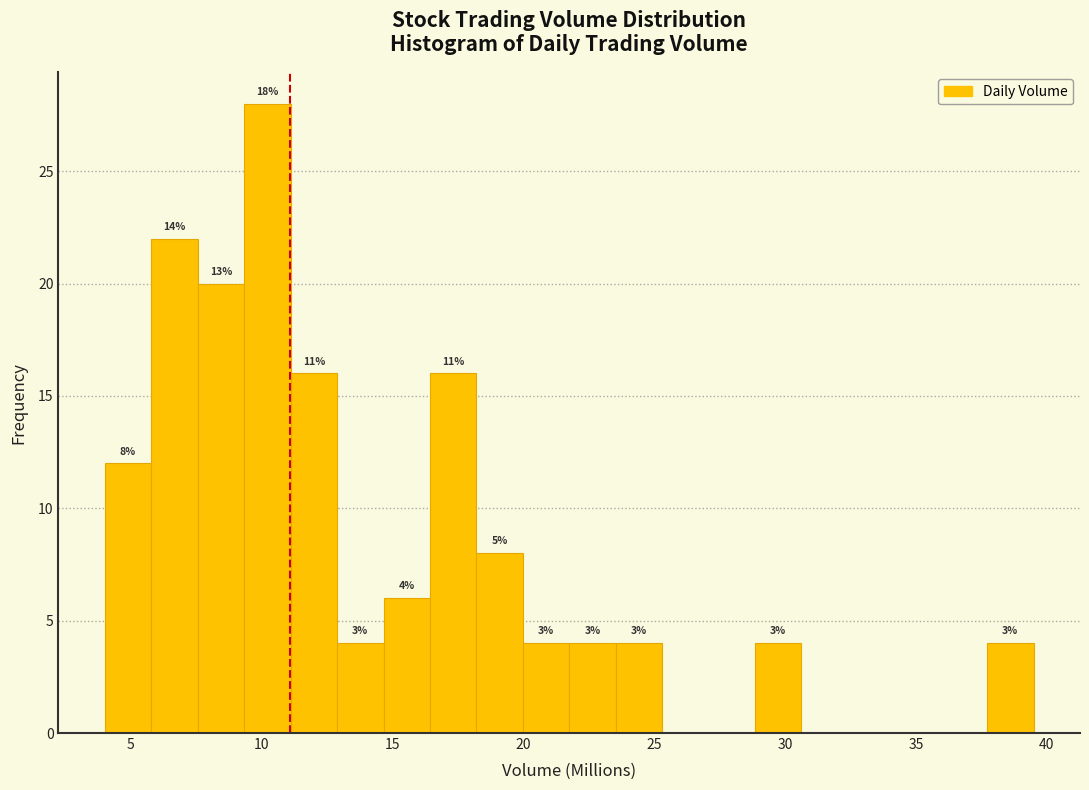

Around what value on the x-axis is the tallest bar? Give the approximate position of its centre, as read against the axis.

10.0